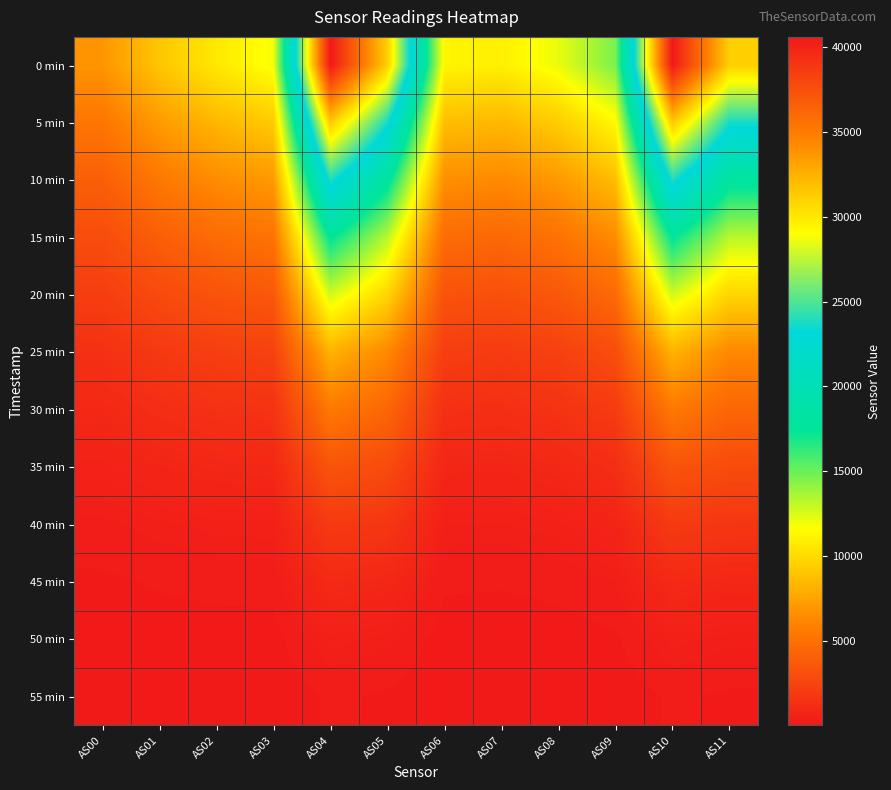

What is the maximum value shown in the chart?

40590